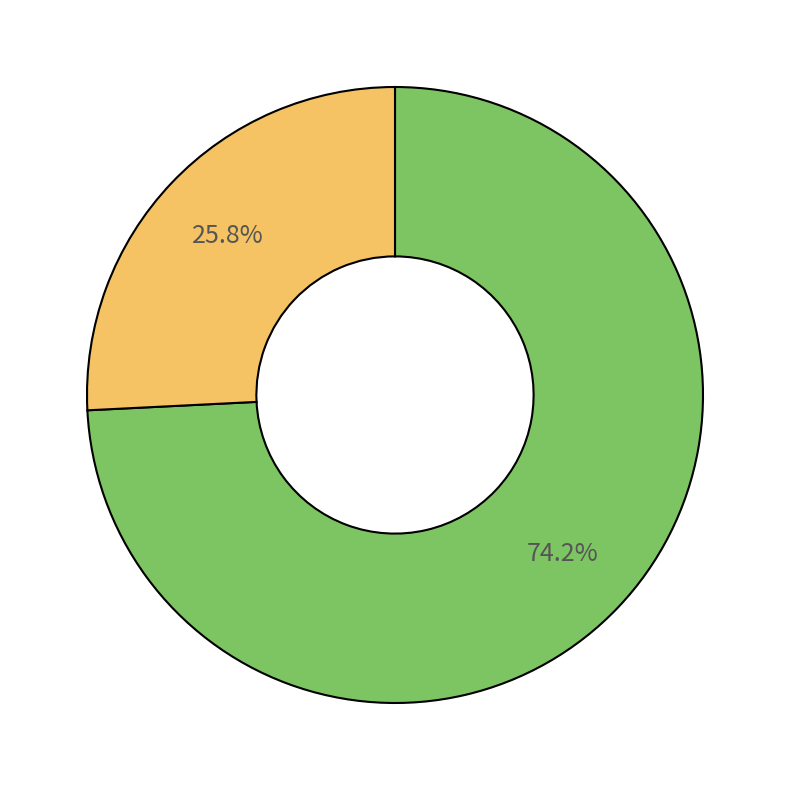

Is there any slice that represents more than half of the pie?

Yes